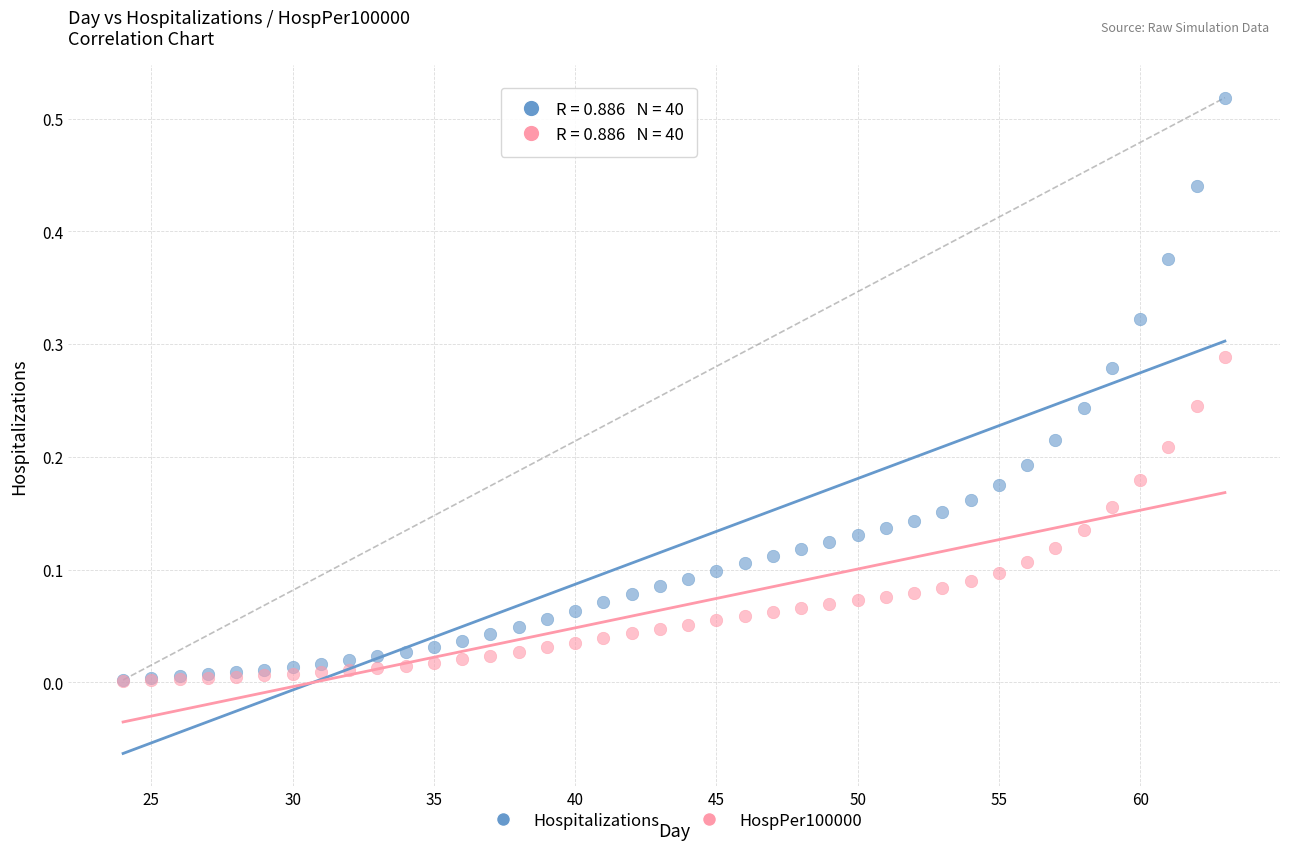

What are all the series names shown in the legend?

Hospitalizations, HospPer100000